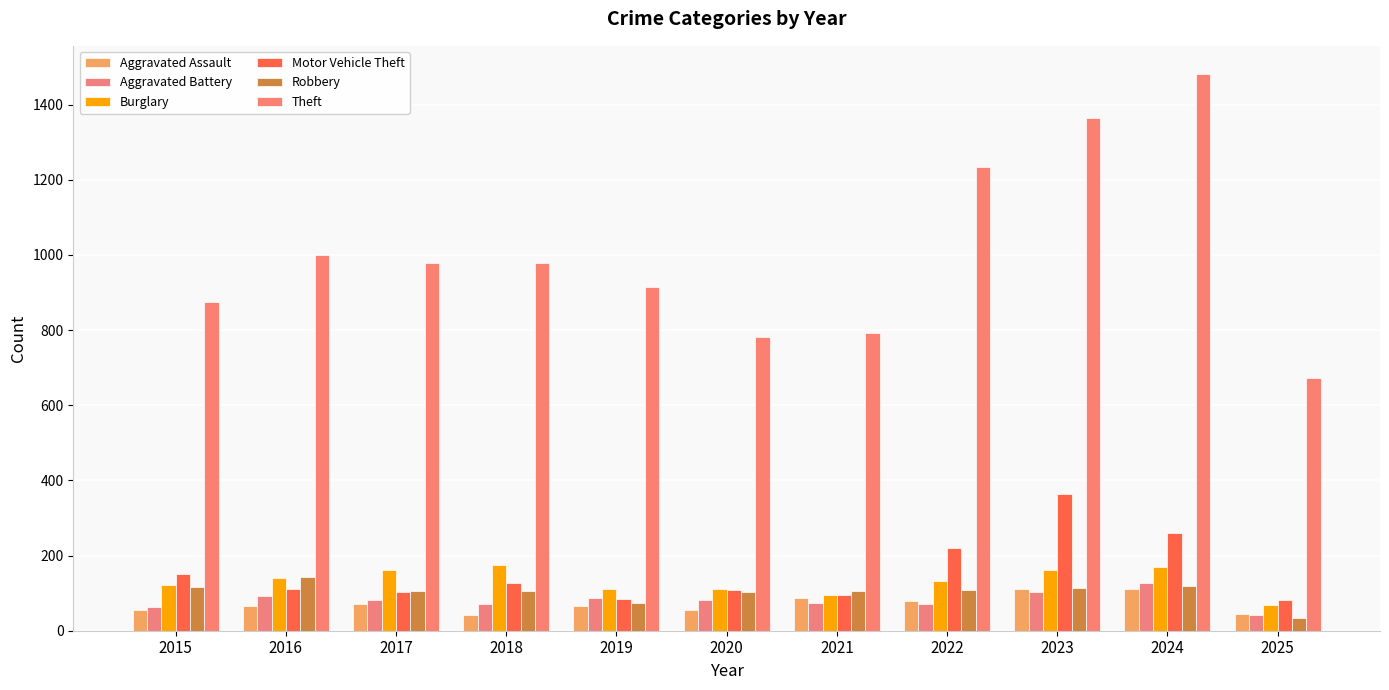

What is the value of the Robbery bar at the 6th from the left?

102